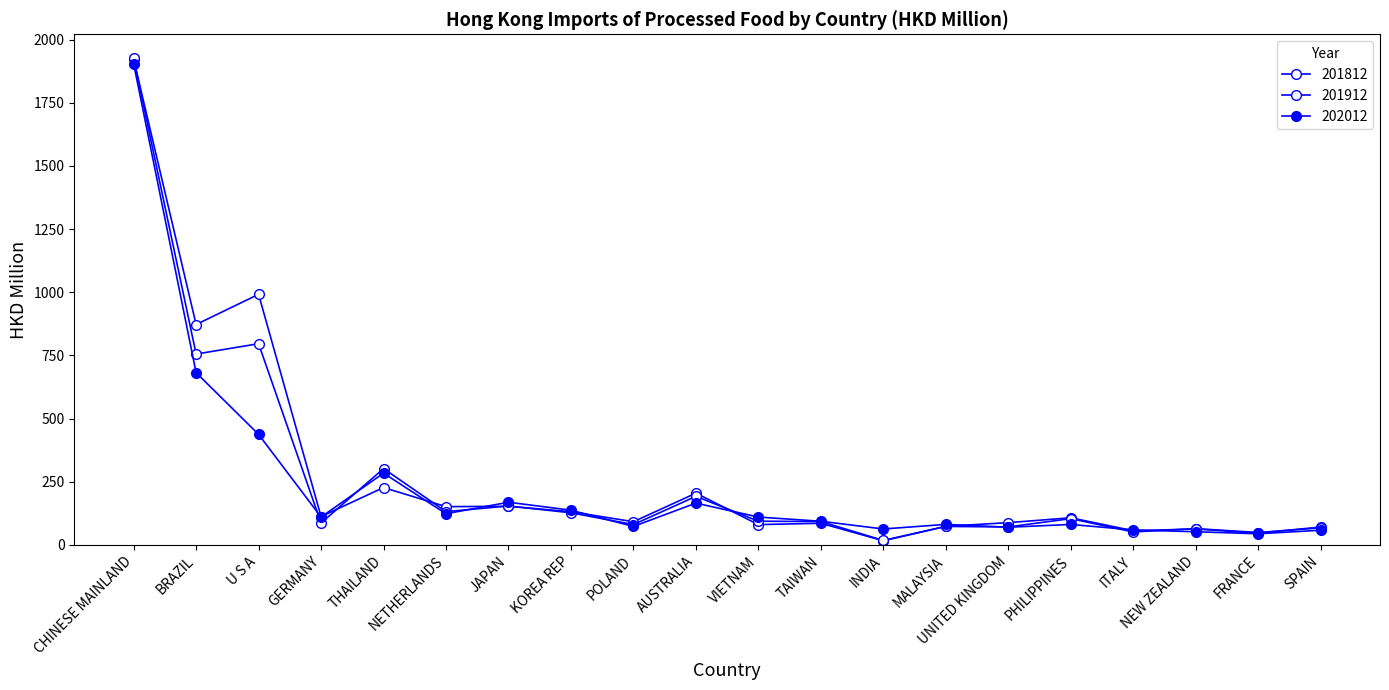

At how many categories does at least one series exceed 1103?

1